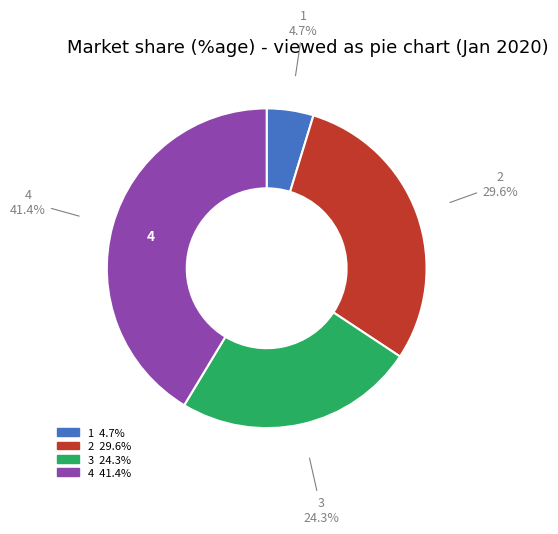

What portion of the pie excludes 1?

95.3%